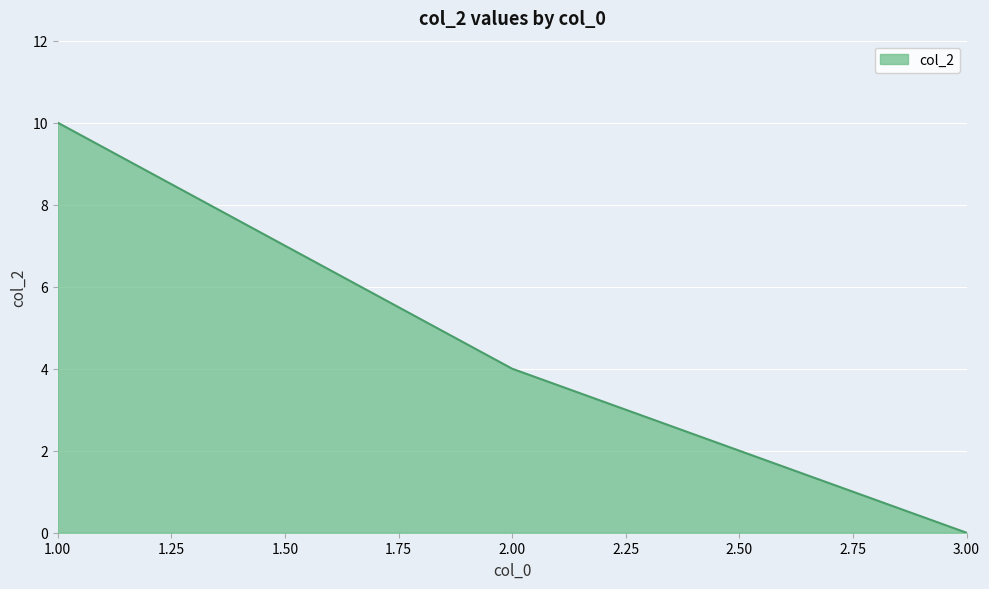

List the labels in order of value, largest first.

1.00, 2.00, 3.00